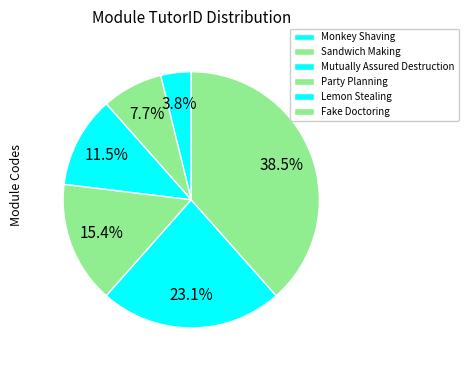

To the nearest percent, what is the average slice percentage?

17%